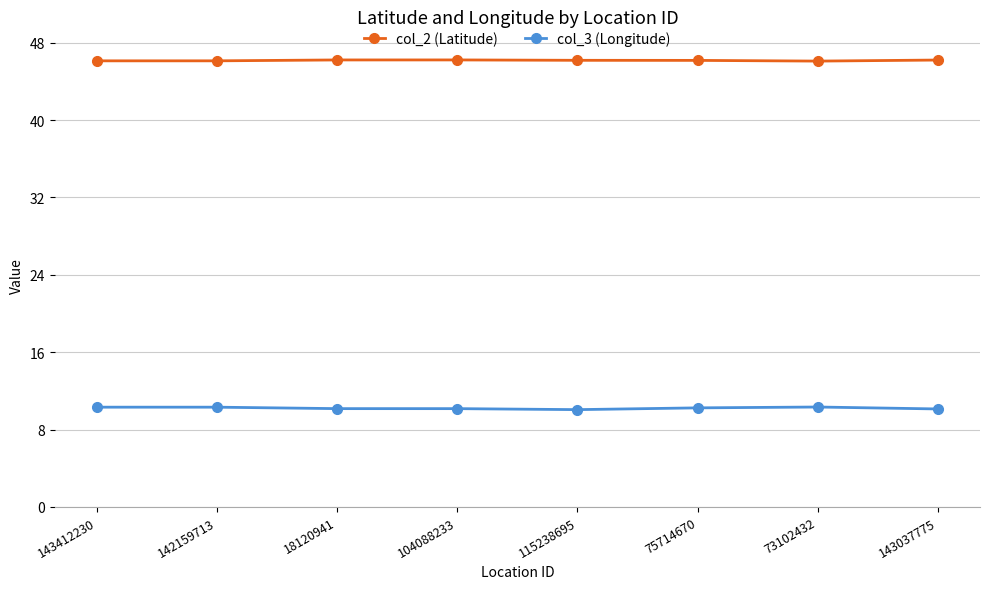

What is the smallest value displayed?

10.1